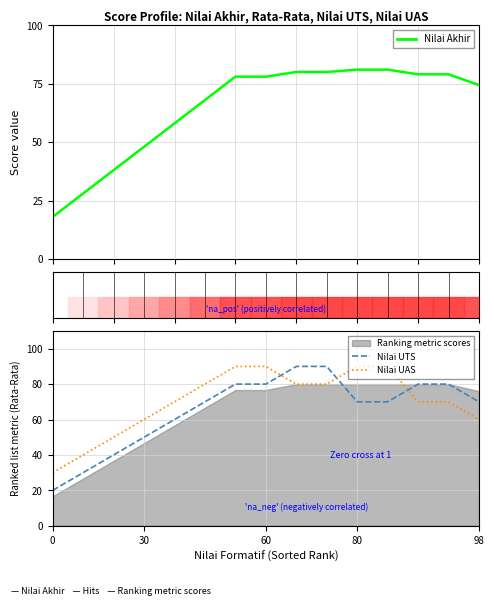

How many times do Nilai UAS and Nilai UTS cross each other?

3